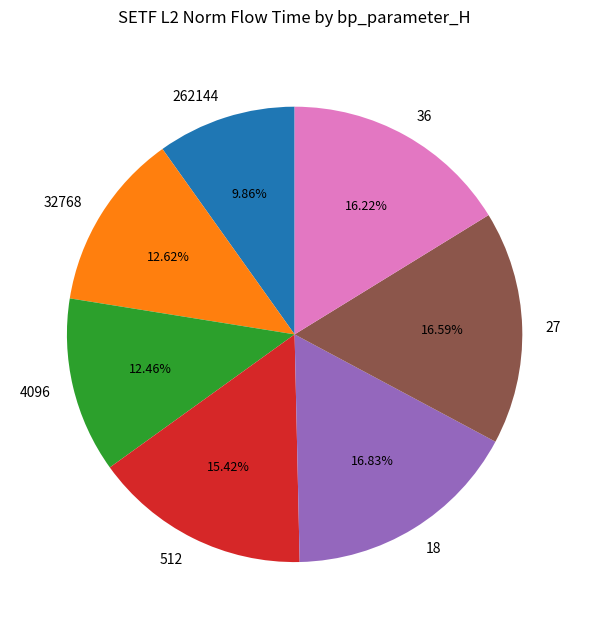

To the nearest percent, what is the combined percentage of 36 and 4096?

29%